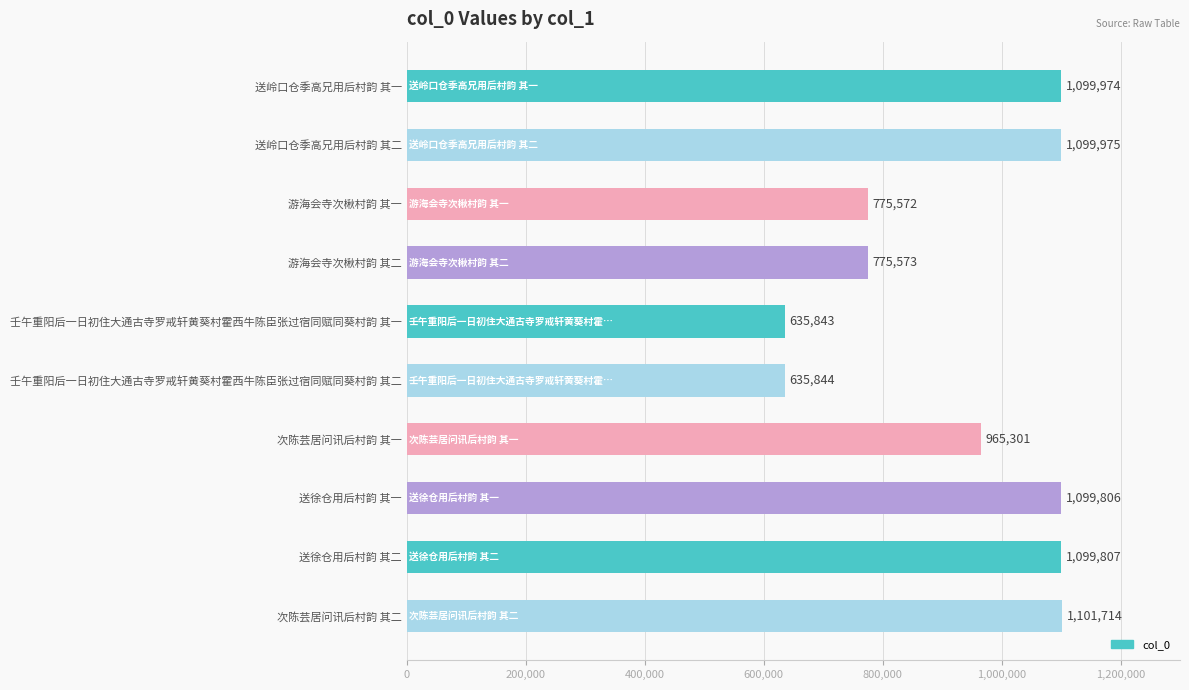

How many values are below 1099806?

5